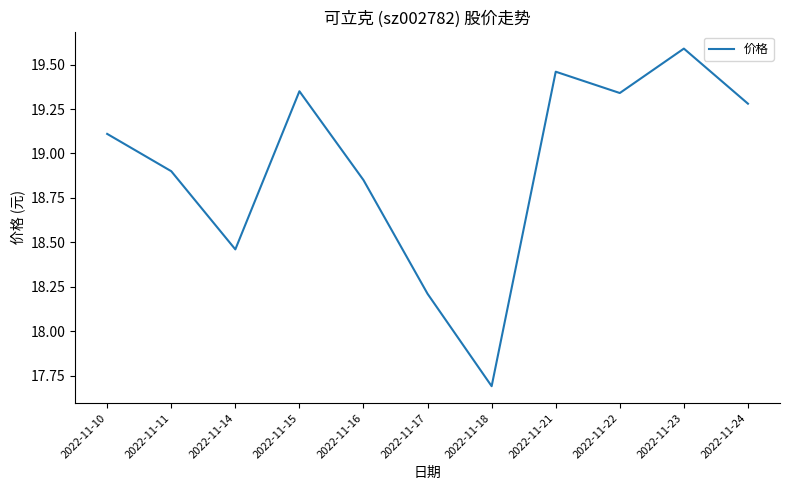

Is this an area chart (filled region under the line)?

No